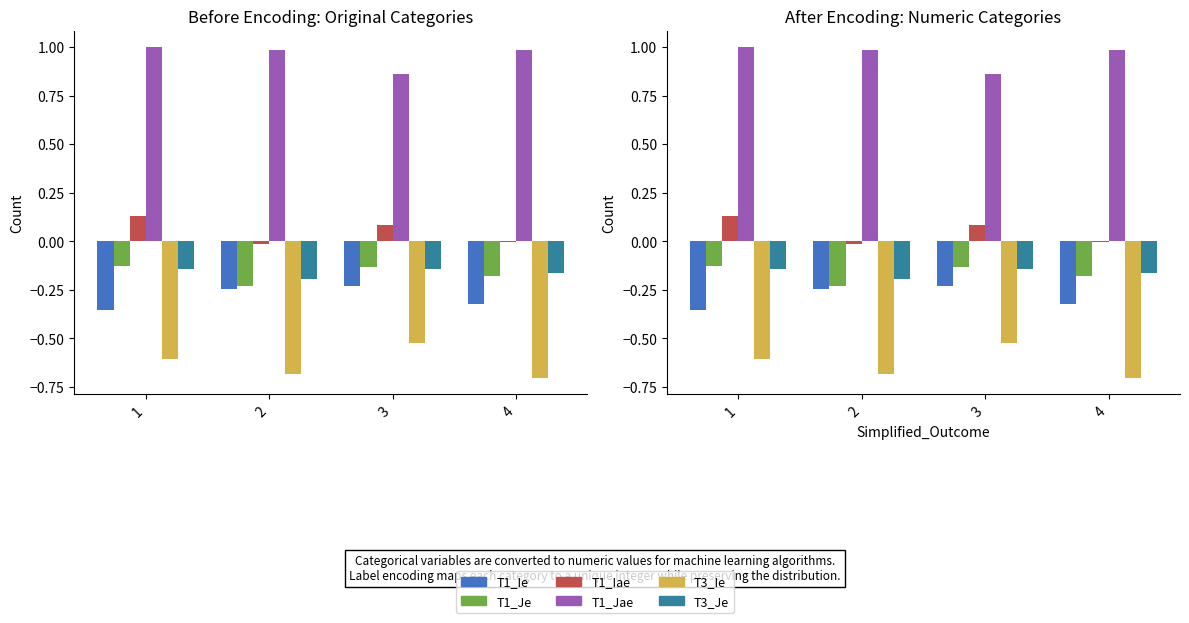

What are all the series names shown in the legend?

T1_Ie, T1_Je, T1_Iae, T1_Jae, T3_Ie, T3_Je